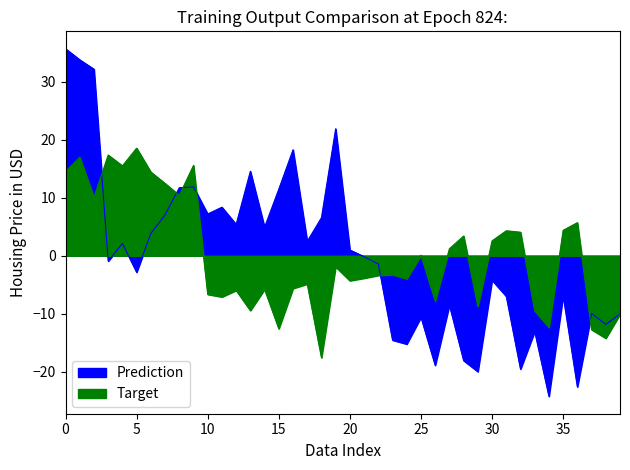

Which category has the lowest value in the y series?

18